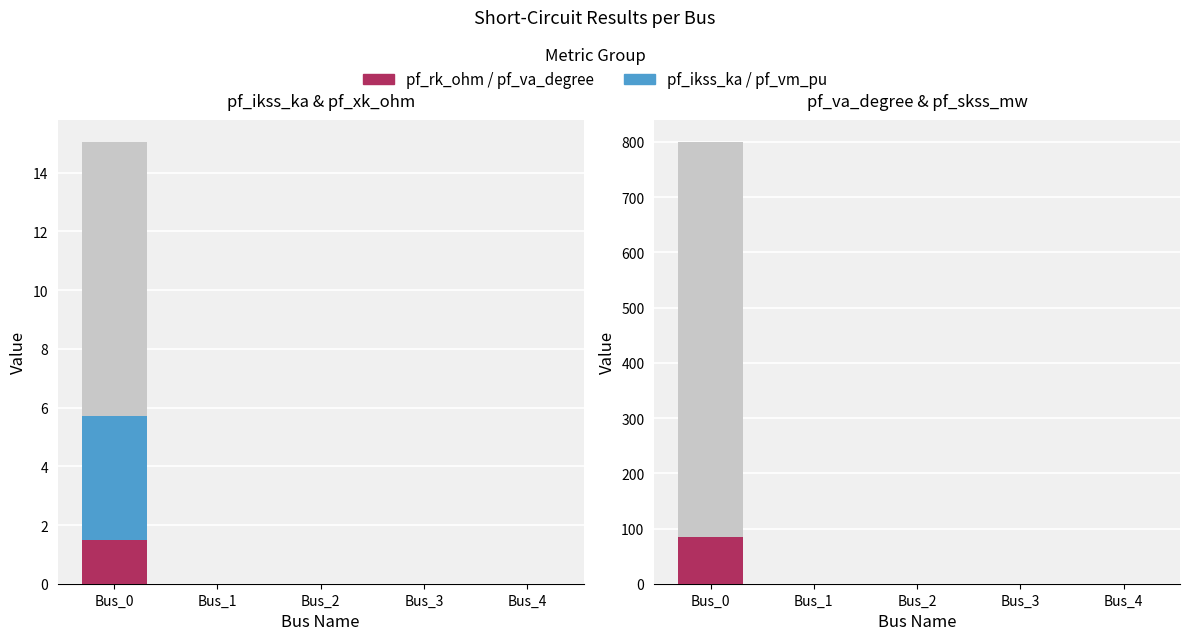

The value of pf_rk_ohm / pf_va_degree at Bus_2 is 0.0. True or false?

True